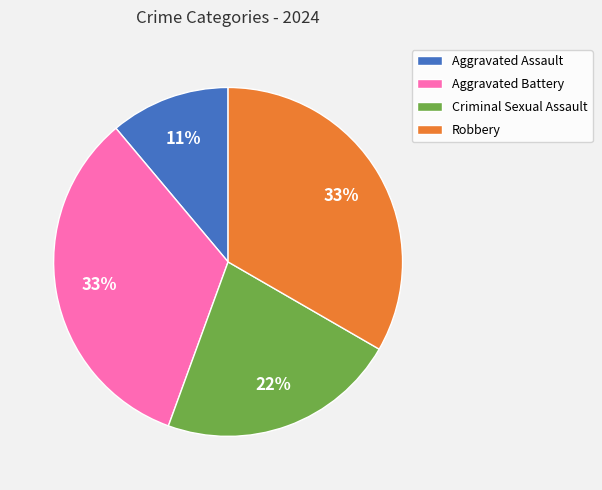

To the nearest percent, what is the combined percentage of Aggravated Assault and Aggravated Battery?

44%